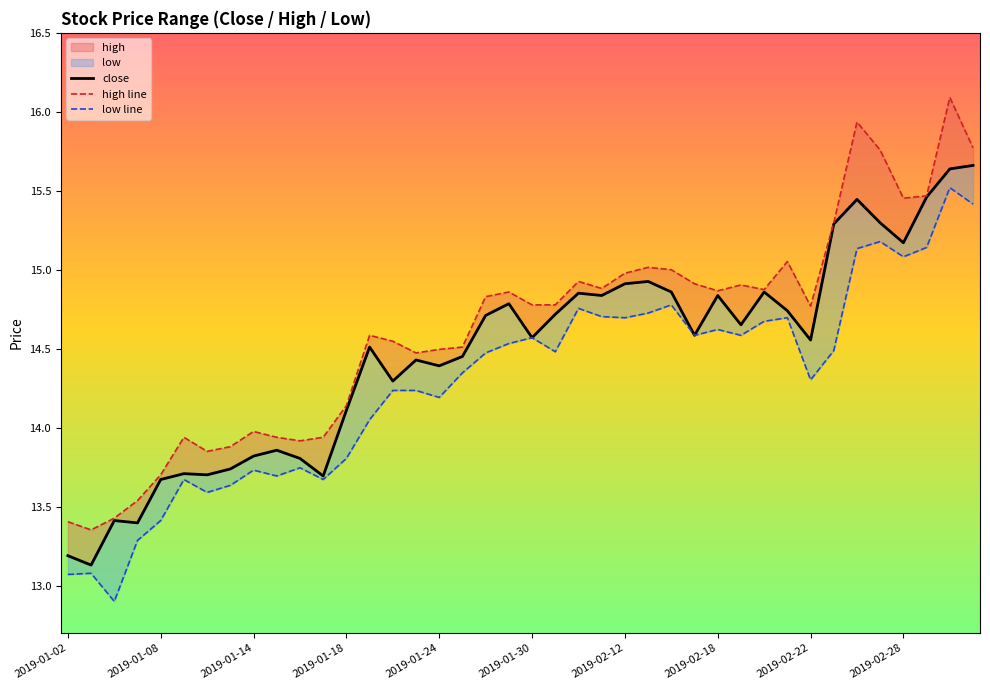

Between 2019-01-02 and 21, which is larger?

21